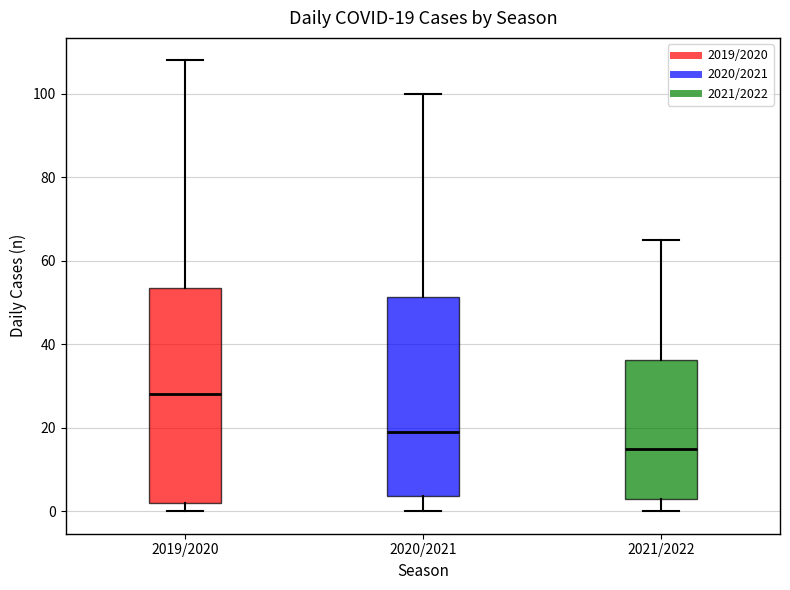

Which box is the tallest, from its lower edge to its upper edge?

2019/2020